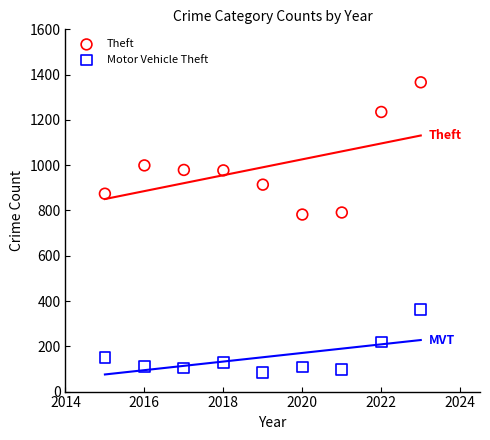

Which series reaches the maximum Y coordinate?

Theft